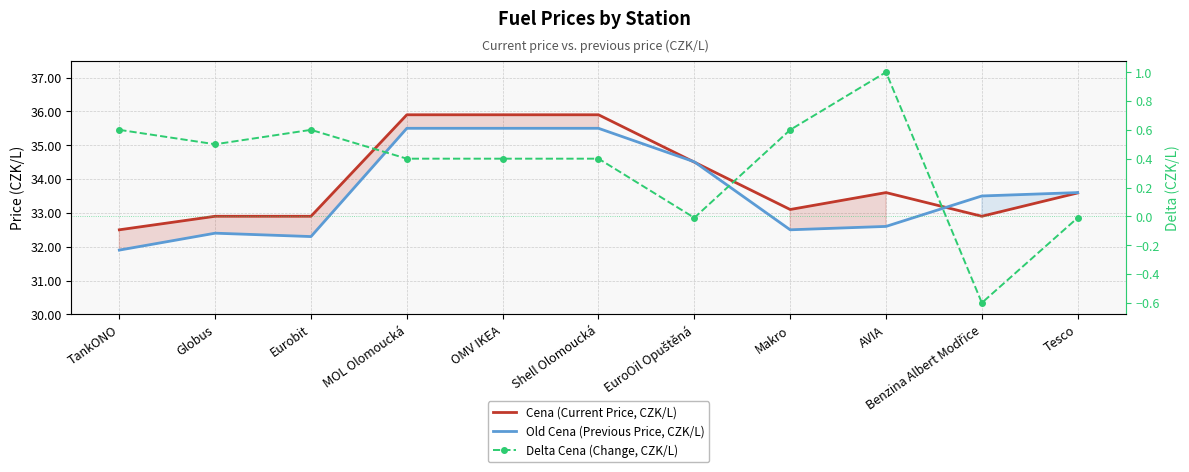

Reading left to right, list all the values displayed in this chart.

Cena (Current Price, CZK/L): 32.5	32.9	32.9	35.9	35.9	35.9	34.5	33.1	33.6	32.9	33.6
Old Cena (Previous Price, CZK/L): 31.9	32.4	32.3	35.5	35.5	35.5	34.5	32.5	32.6	33.5	33.6
Delta Cena (Change, CZK/L): 0.6	0.5	0.6	0.4	0.4	0.4	-0.0	0.6	1.0	-0.6	-0.0